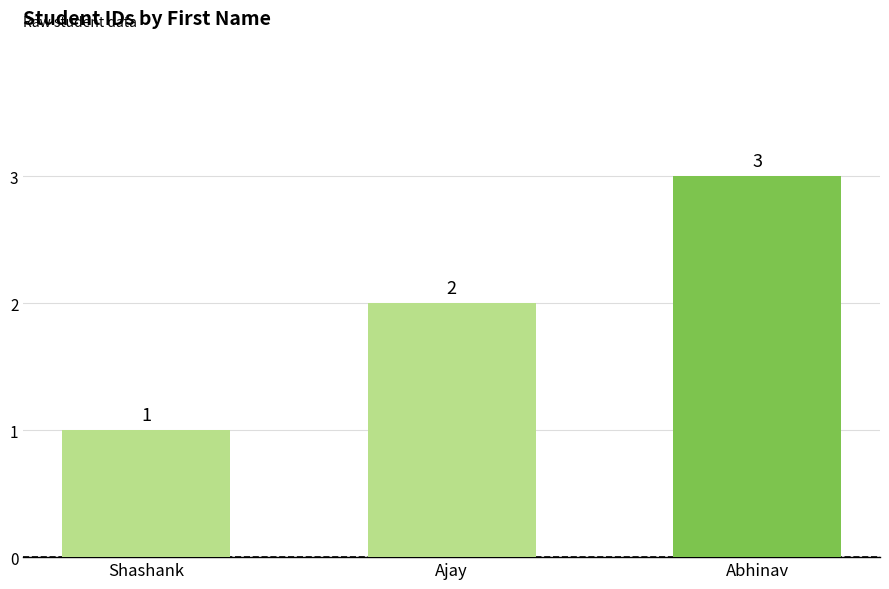

What is the label of the 2nd bar from the right?

Ajay